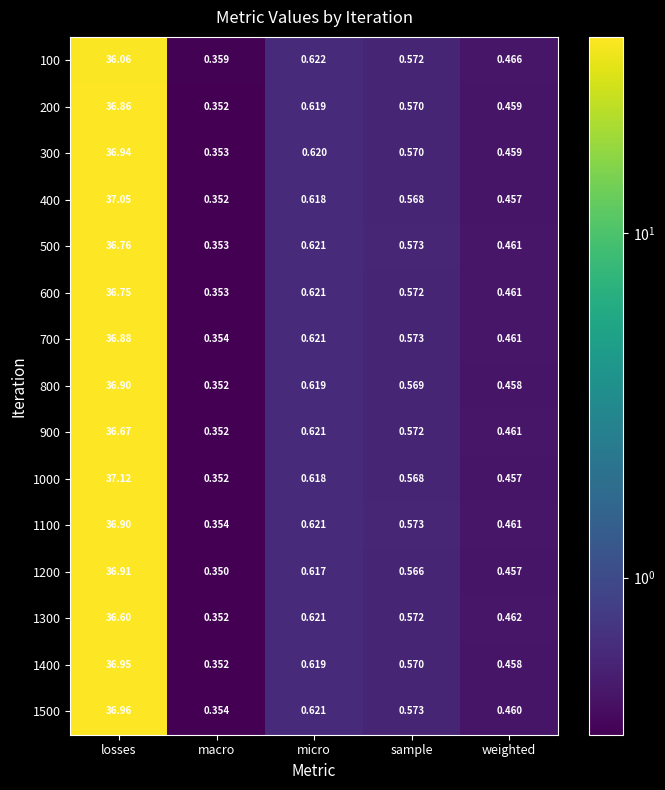

Which label corresponds to the smallest value in the chart?

macro